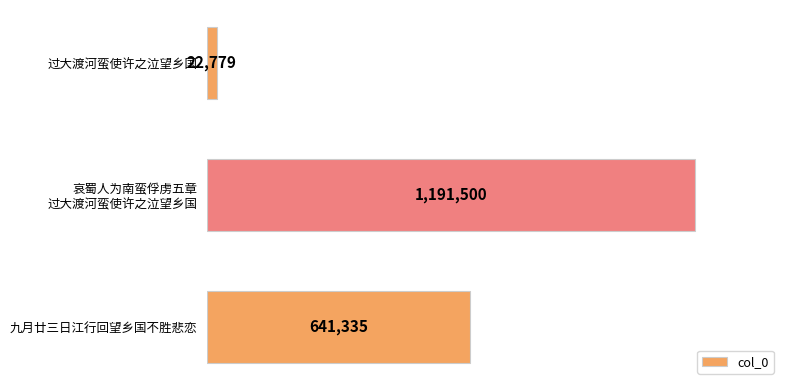

How many bars are there in total?

3